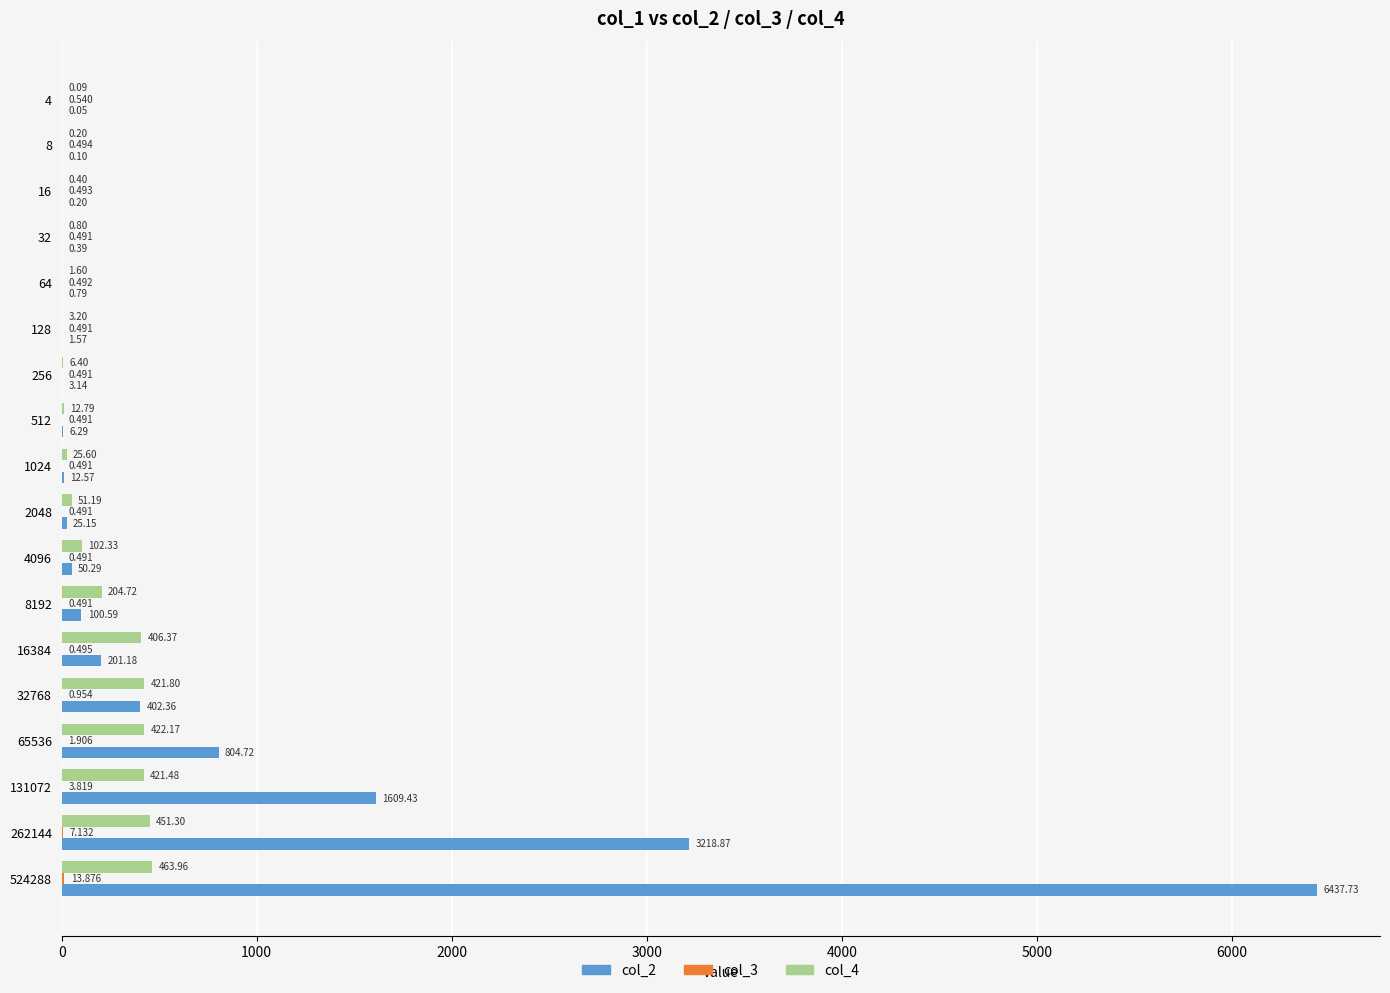

Reading left to right, what are all the values shown in this chart?

col_2: 0.0	0.1	0.2	0.4	0.8	1.6	3.1	6.3	12.6	25.1	50.3	100.6	201.2	402.4	804.7	1609.4	3218.9	6437.7
col_3: 0.5	0.5	0.5	0.5	0.5	0.5	0.5	0.5	0.5	0.5	0.5	0.5	0.5	1.0	1.9	3.8	7.1	13.9
col_4: 0.1	0.2	0.4	0.8	1.6	3.2	6.4	12.8	25.6	51.2	102.3	204.7	406.4	421.8	422.2	421.5	451.3	464.0